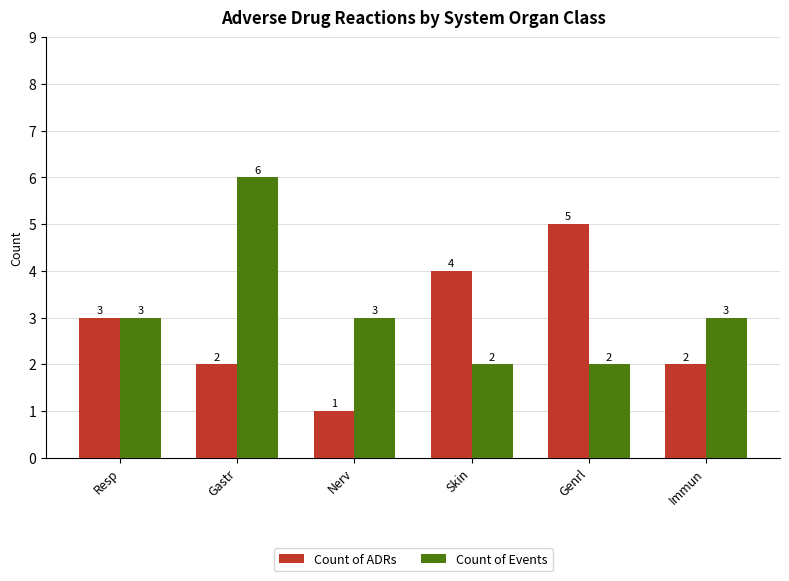

The Count of Events series shows 2 at Genrl. True or false?

True